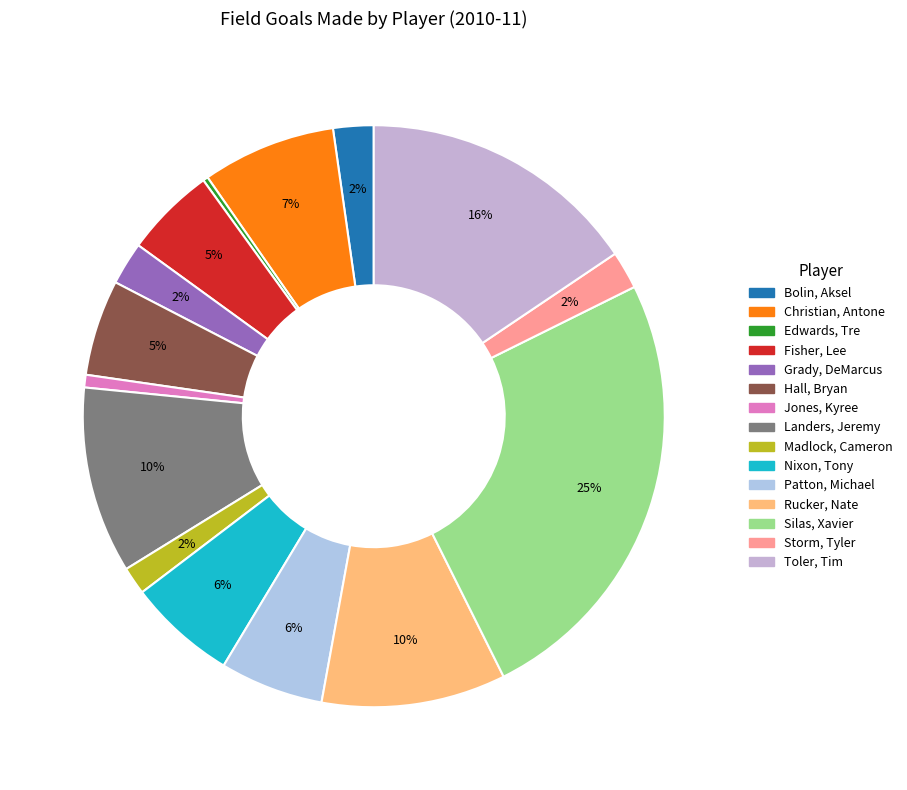

How many slices are in this pie chart?

15